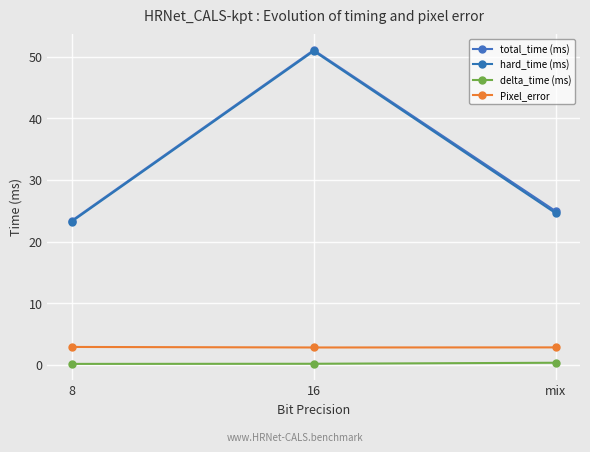

Reading left to right, extract all data points from this chart.

total_time (ms): 8=23.4	16=51.1	mix=24.9
hard_time (ms): 8=23.2	16=50.9	mix=24.6
delta_time (ms): 8=0.1	16=0.2	mix=0.3
Pixel_error: 8=2.9	16=2.8	mix=2.8